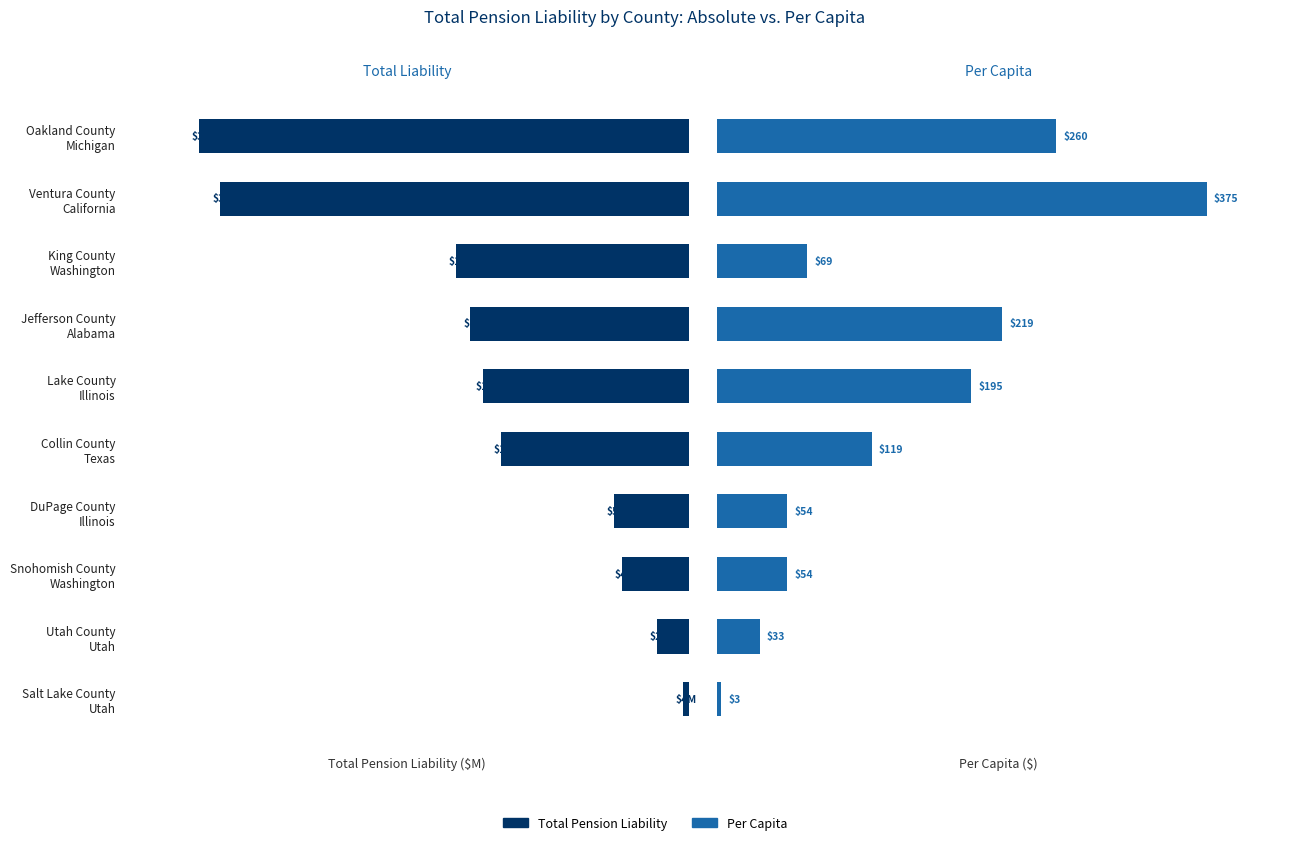

Which series changed the most between Oakland County Michigan and Ventura County California?

Per Capita ($)